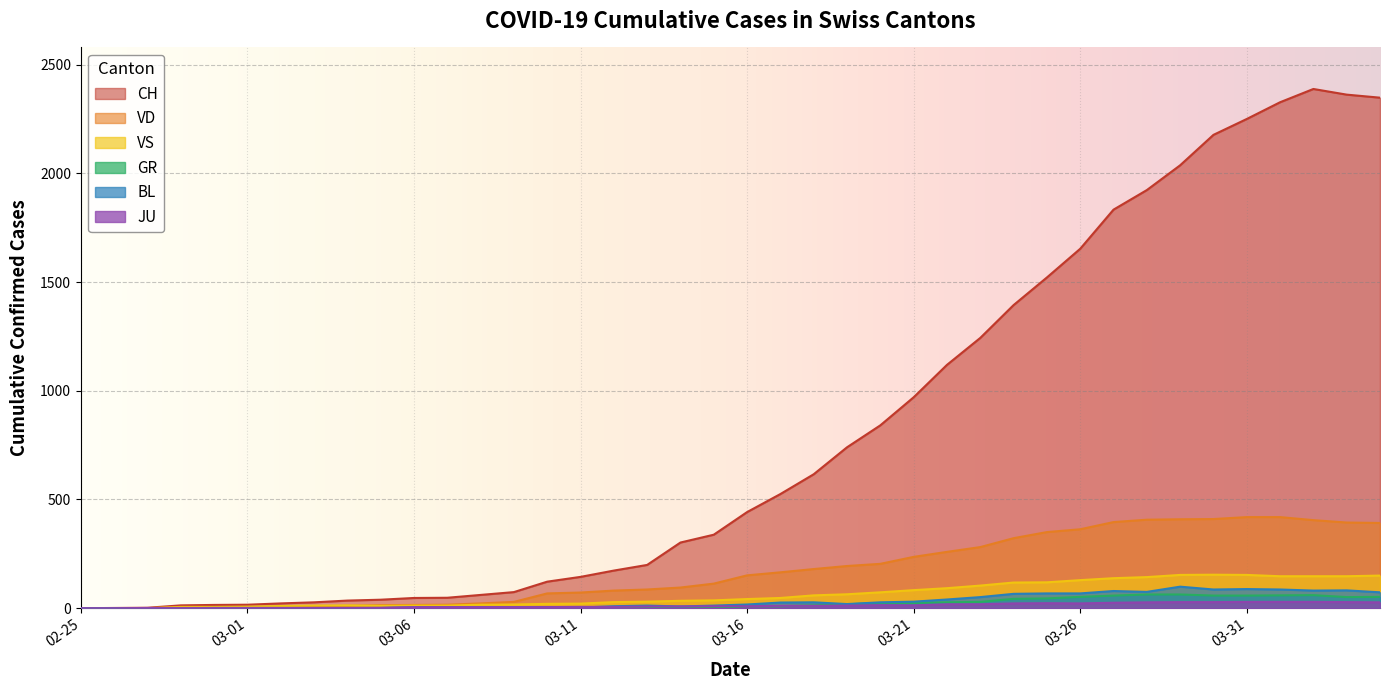

Read the BL value at 2020-04-04.

73